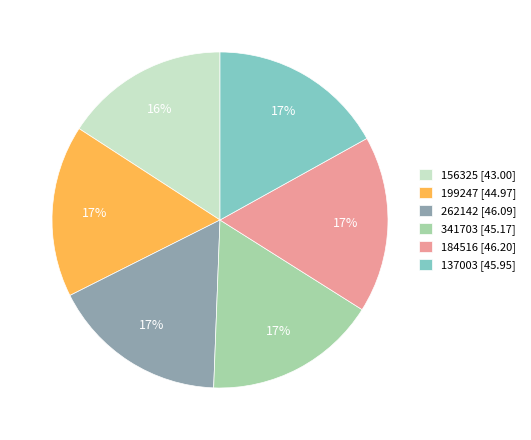

To the nearest percent, what is the average slice percentage?

17%